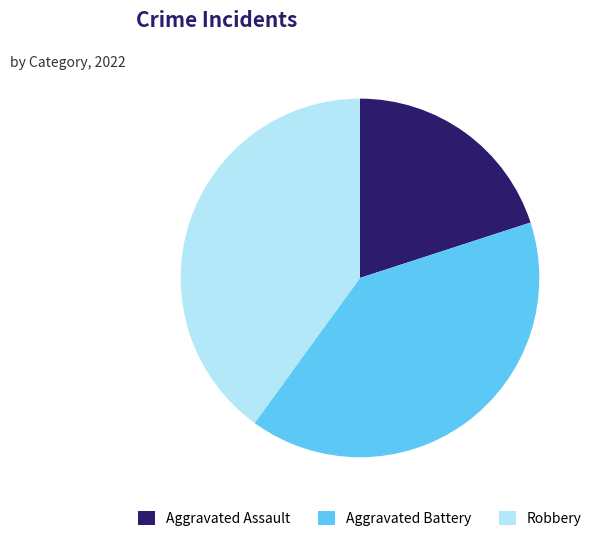

Combined, do Aggravated Assault and Robbery account for over 50%?

Yes